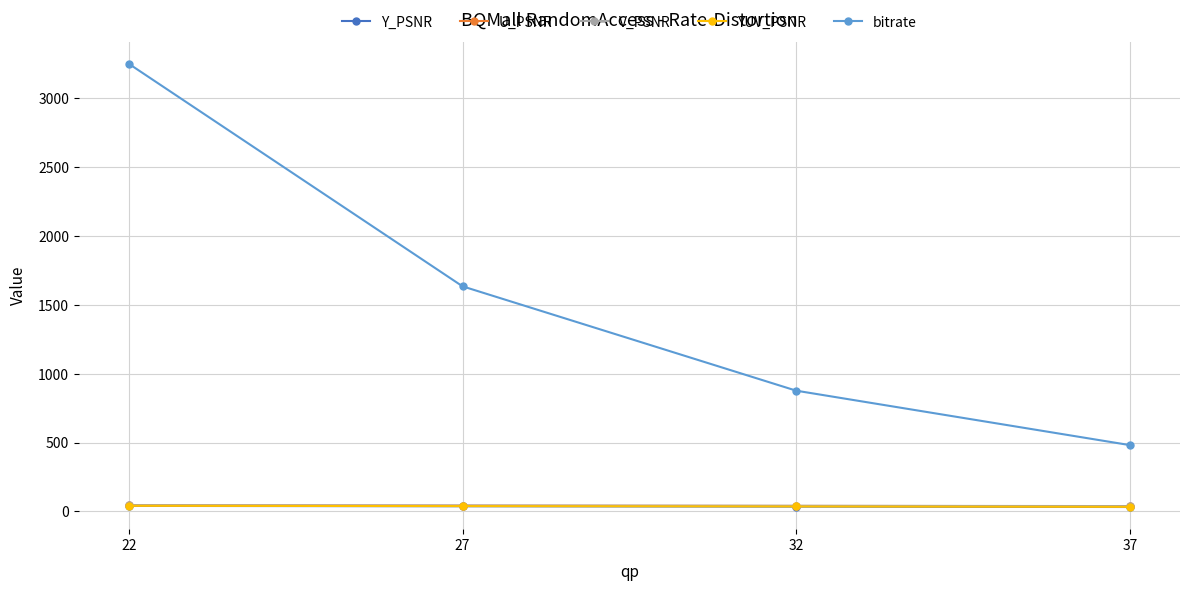

Which series has the largest range (max minus min)?

bitrate